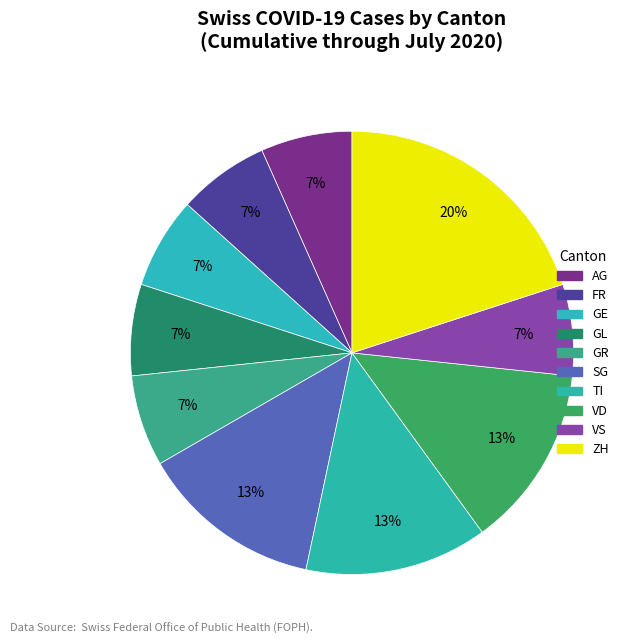

How many segments does this pie chart have?

10